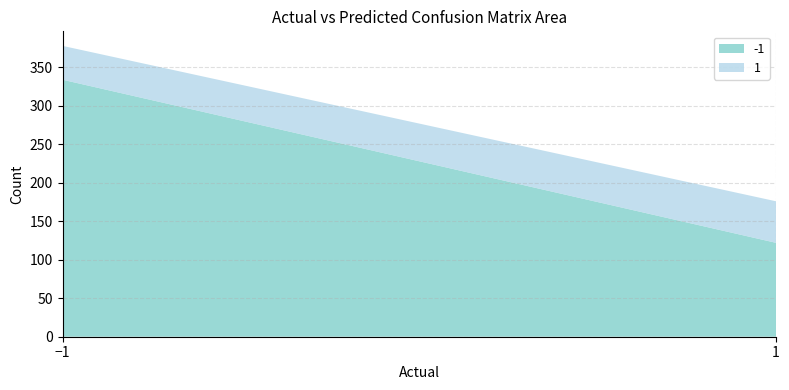

Reading right to left, transcribe all the data shown in this chart.

-1: 1=122	-1=334
1: 1=54	-1=44